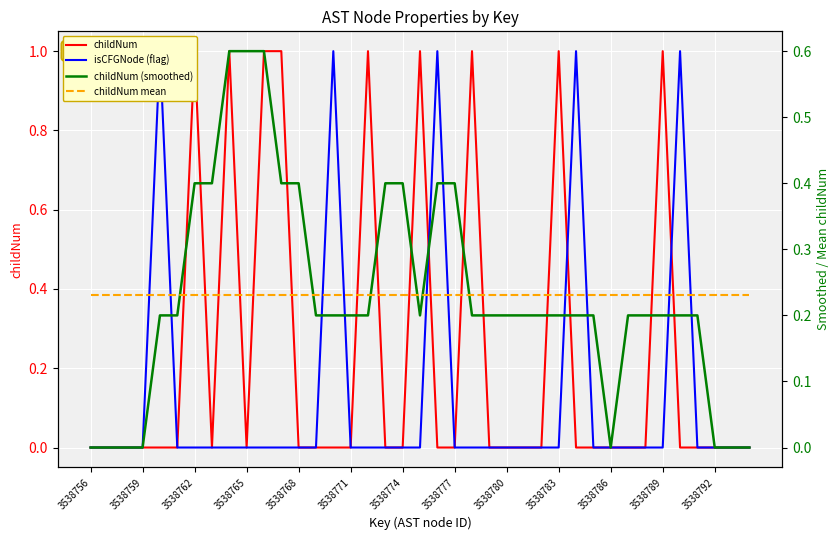

How many series are shown in this chart?

4